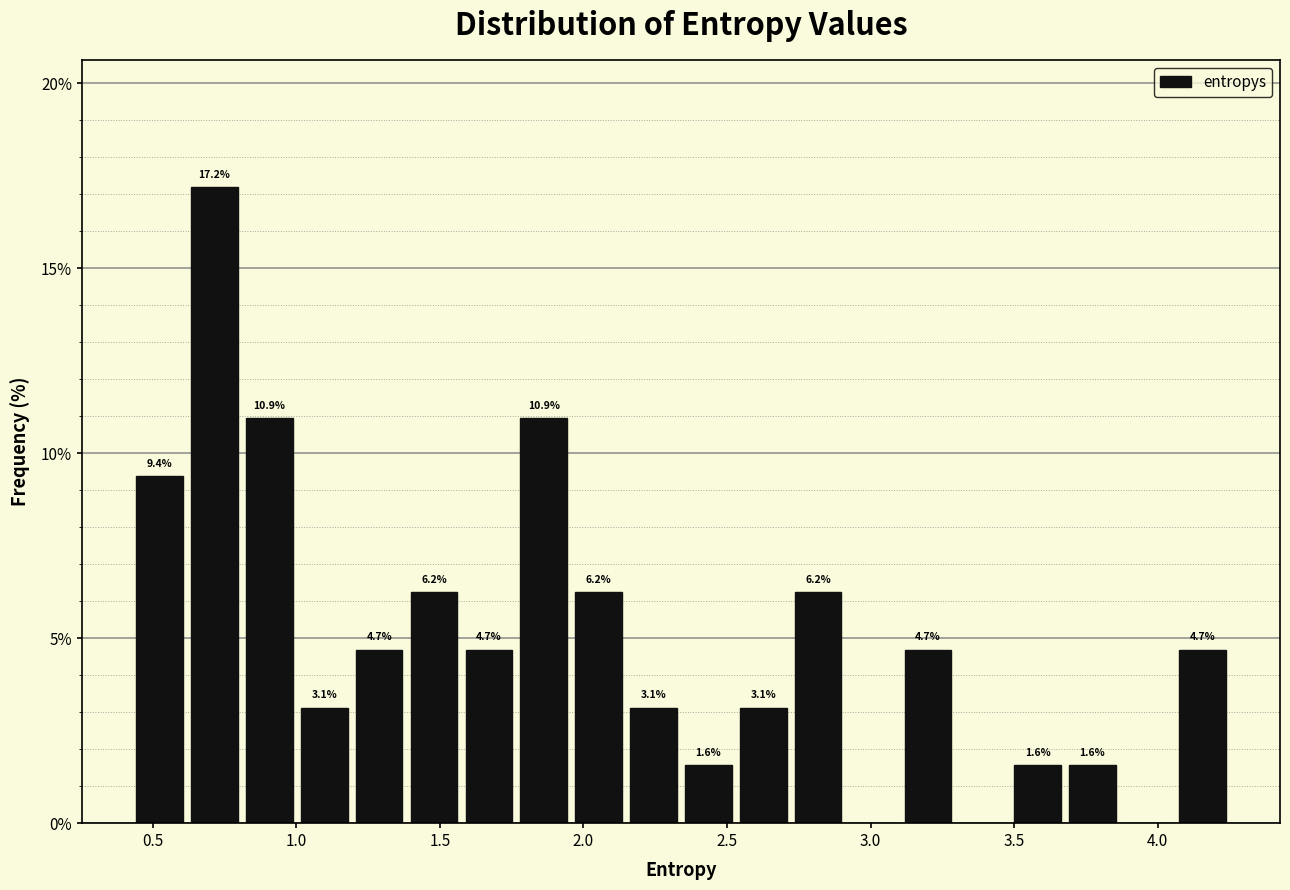

Read against the x-axis, roughly where is the centre of the tallest bar?

0.70